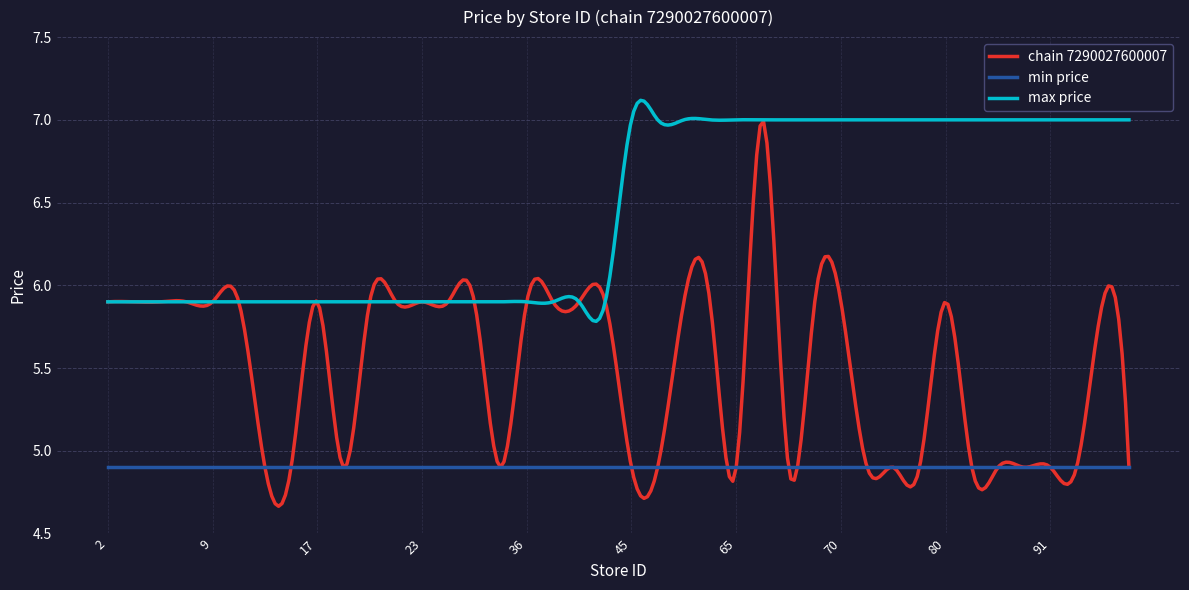

True or false: max price and min price cross at least once.

False